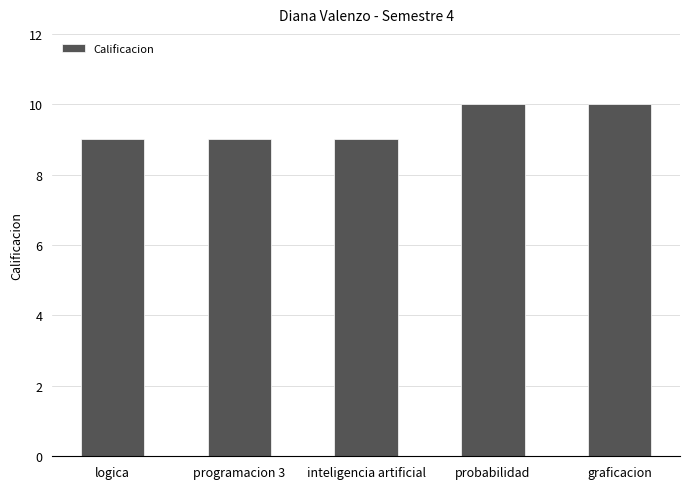

The chart shows a value of 2 at logica. True or false?

False